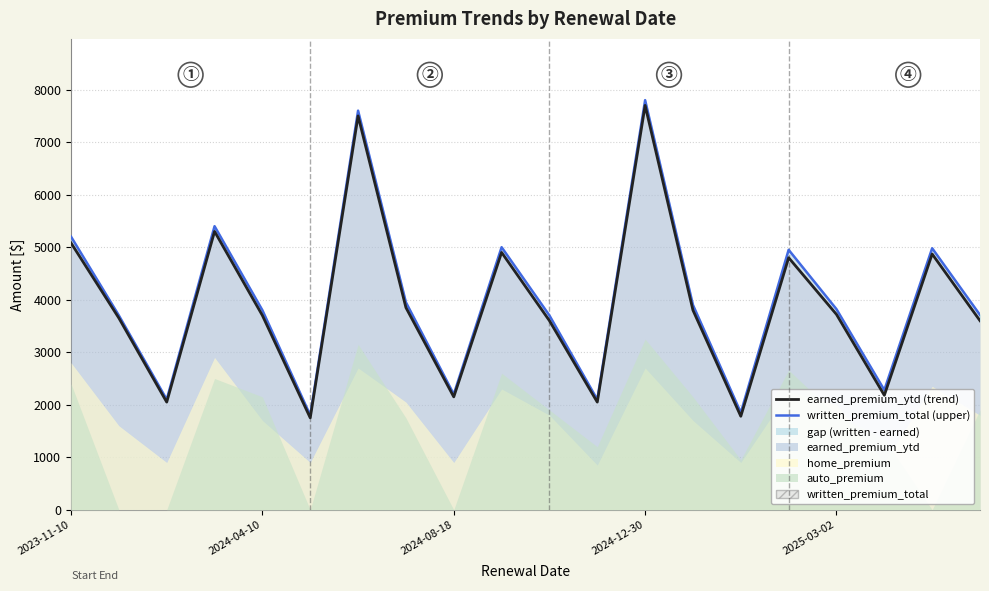

Is it true that written_premium_total (upper) equals 3205 at 14?

False